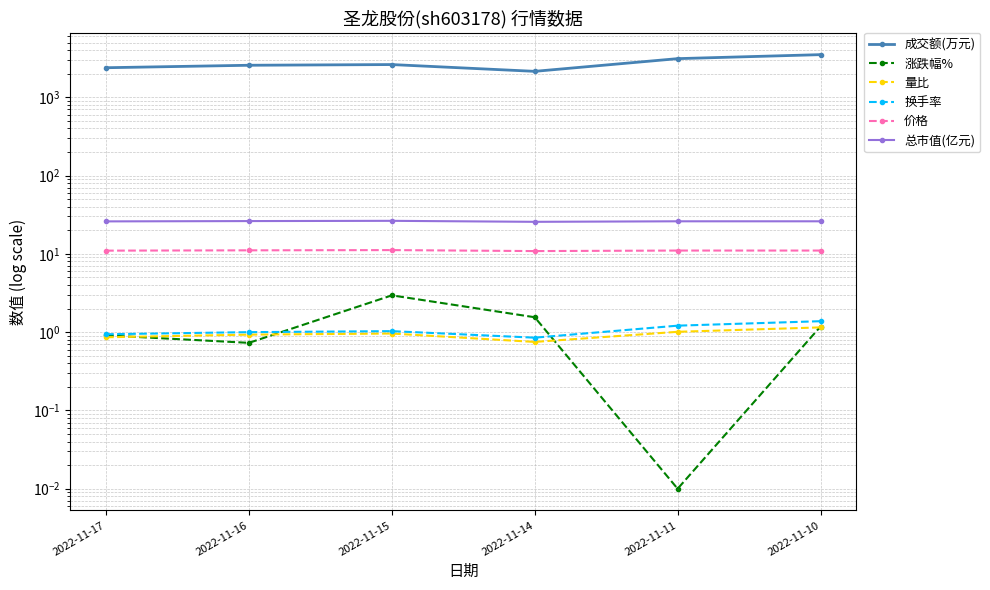

Reading left to right, what are all the values shown in this chart?

成交额(万元): 2022-11-17=2384.0	2022-11-16=2563.0	2022-11-15=2616.0	2022-11-14=2143.0	2022-11-11=3114.0	2022-11-10=3502.0
涨跌幅%: 2022-11-17=0.9	2022-11-16=0.7	2022-11-15=3.0	2022-11-14=1.6	2022-11-11=0.0	2022-11-10=1.2
量比: 2022-11-17=0.9	2022-11-16=0.9	2022-11-15=1.0	2022-11-14=0.8	2022-11-11=1.0	2022-11-10=1.1
换手率: 2022-11-17=0.9	2022-11-16=1.0	2022-11-15=1.0	2022-11-14=0.8	2022-11-11=1.2	2022-11-10=1.4
价格: 2022-11-17=11.0	2022-11-16=11.1	2022-11-15=11.2	2022-11-14=10.8	2022-11-11=11.0	2022-11-10=11.0
总市值(亿元): 2022-11-17=26.0	2022-11-16=26.2	2022-11-15=26.4	2022-11-14=25.6	2022-11-11=26.1	2022-11-10=26.1